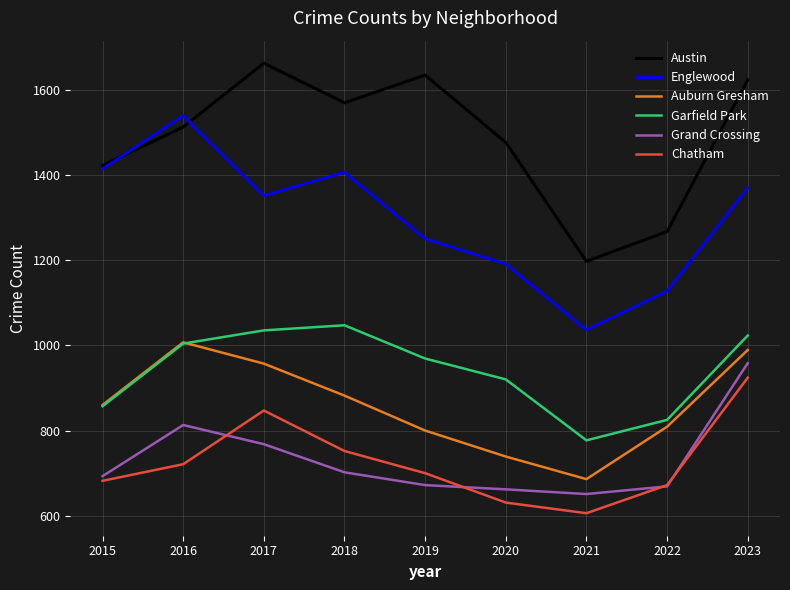

True or false: Garfield Park has a value of 1540 at 2019.

False